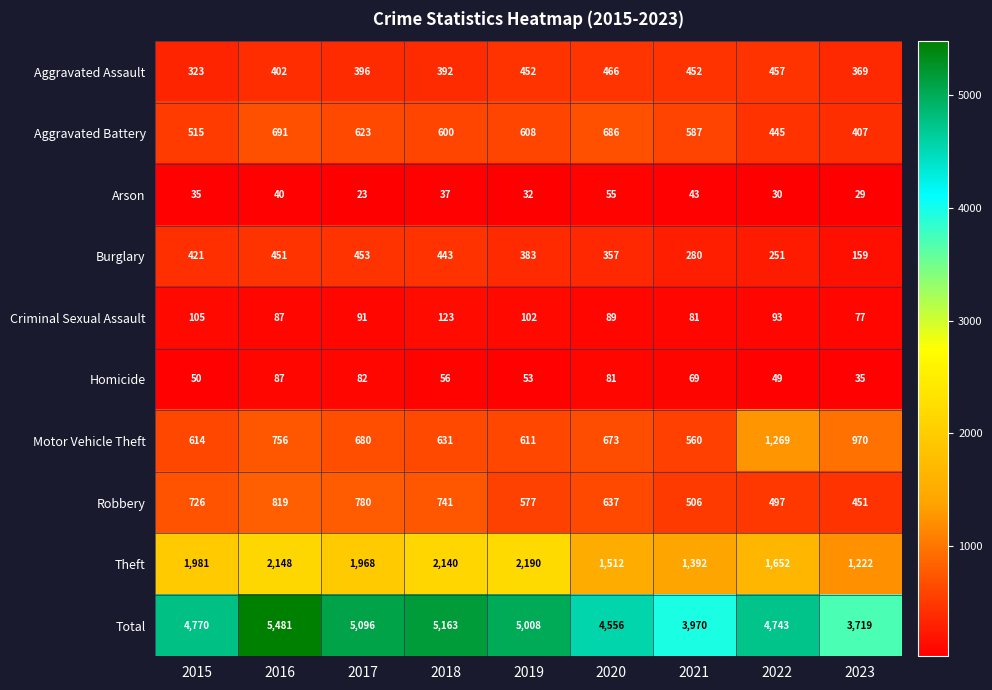

What is the spread (max minus min) of values at 2023?

3690